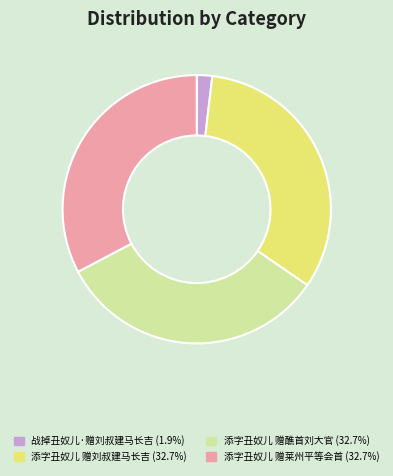

Do 战掉丑奴儿·赠刘叔建马长吉 and 添字丑奴儿 赠刘叔建马长吉 together represent more than half of the pie?

No